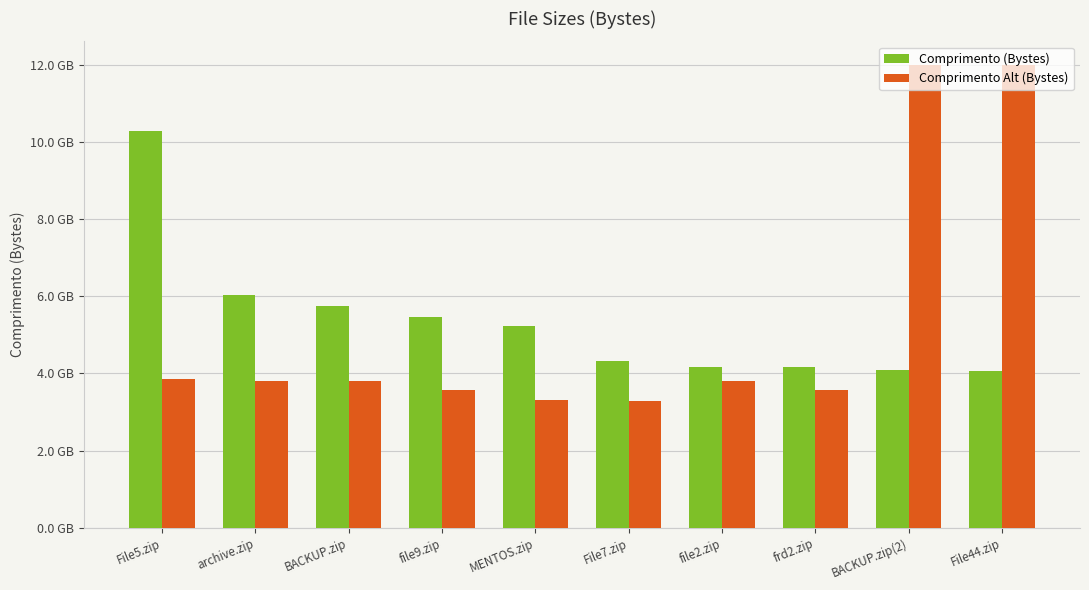

What position from the left is BACKUP.zip?

3